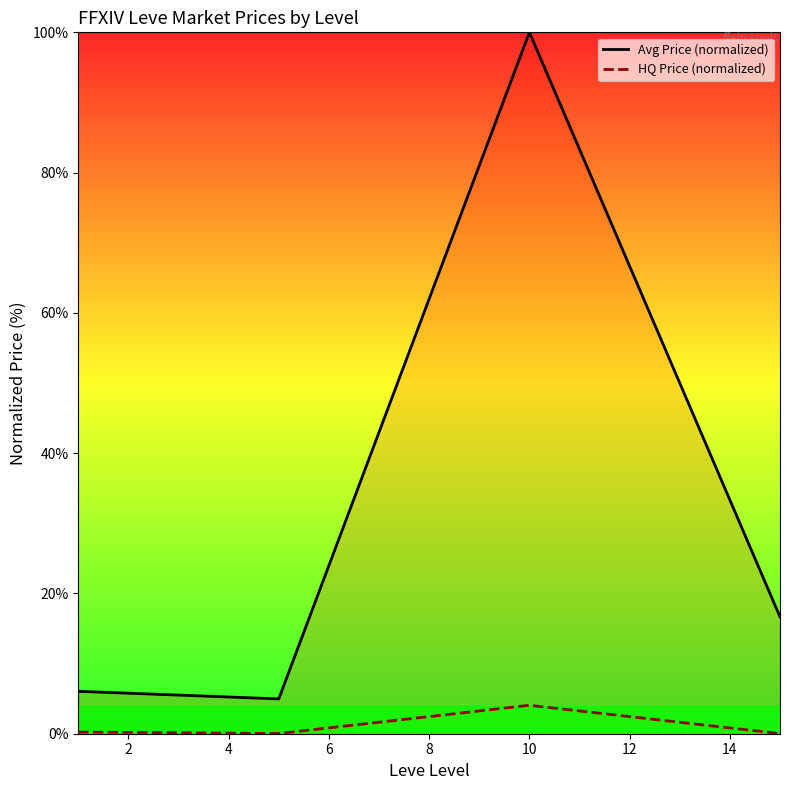

At how many categories does at least one series exceed 2?

4